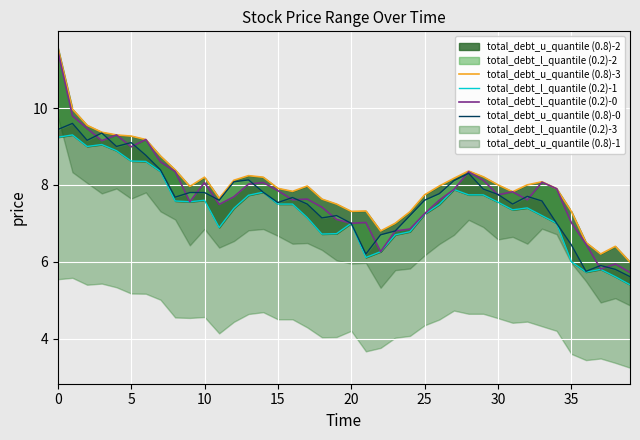

True or false: total_debt_u_quantile (0.8)-0 has a value of 7.7 at 16.

True